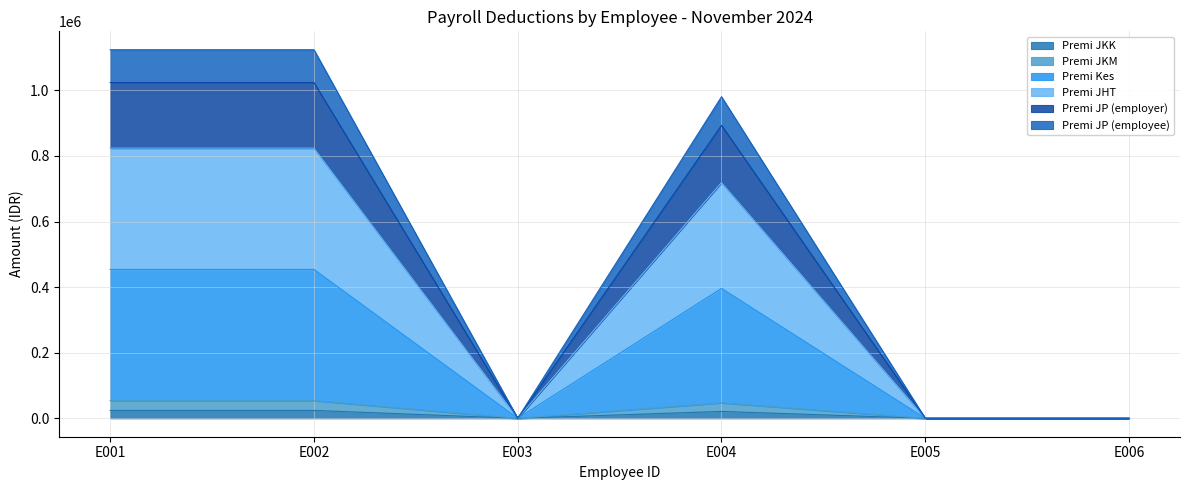

What is the total value across all series at E001?

1124000.0